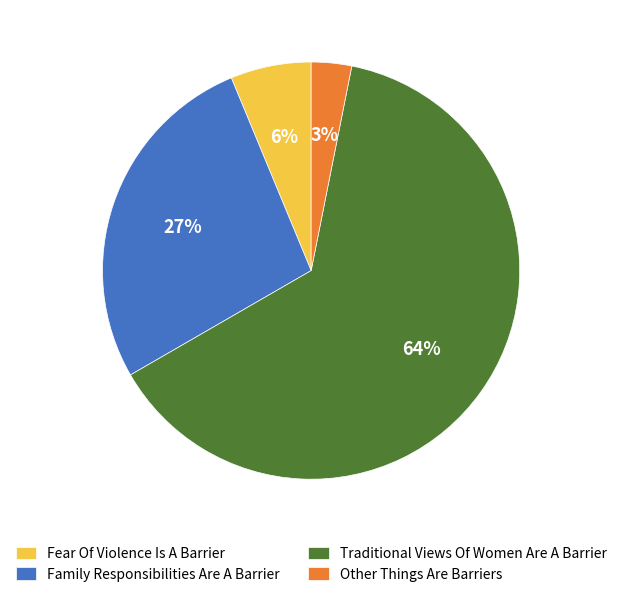

Rank the categories by value from lowest to highest.

Other Things Are Barriers, Fear Of Violence Is A Barrier, Family Responsibilities Are A Barrier, Traditional Views Of Women Are A Barrier